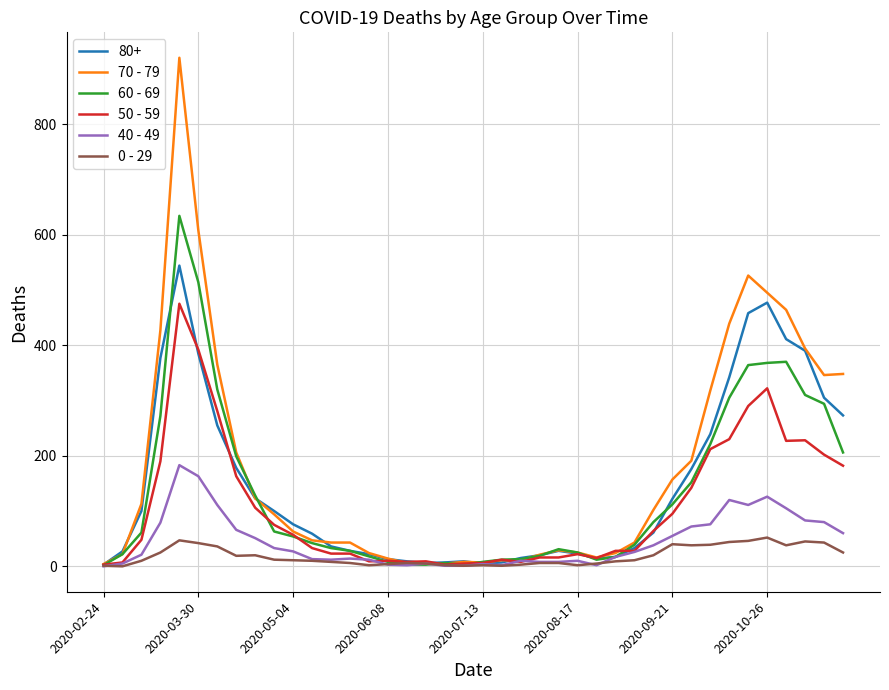

Which series has the largest range (max minus min)?

70 - 79